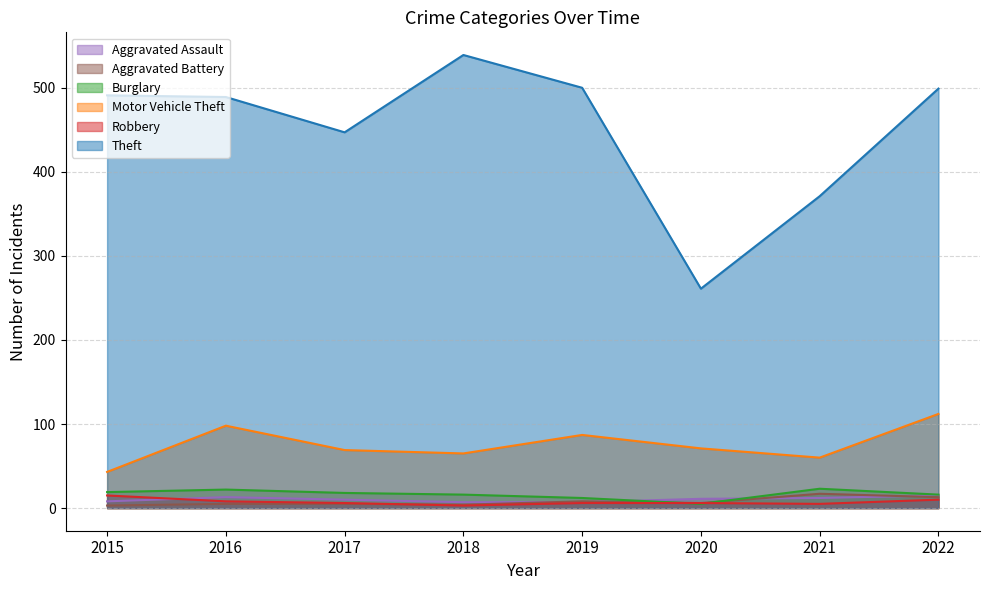

Which series has the widest spread of values?

Theft